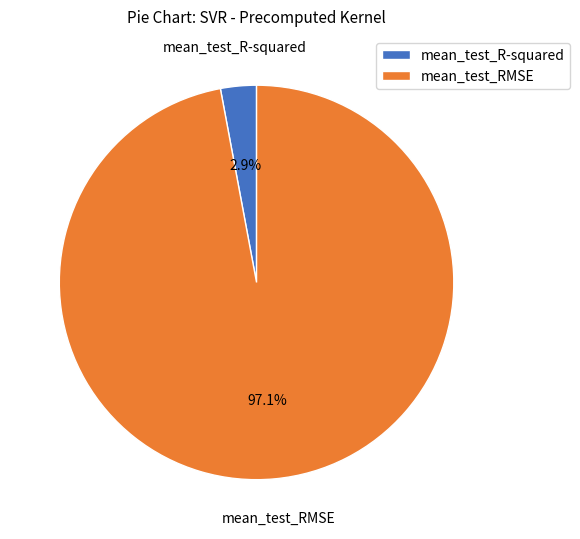

What is the smallest slice in the pie chart?

mean_test_R-squared